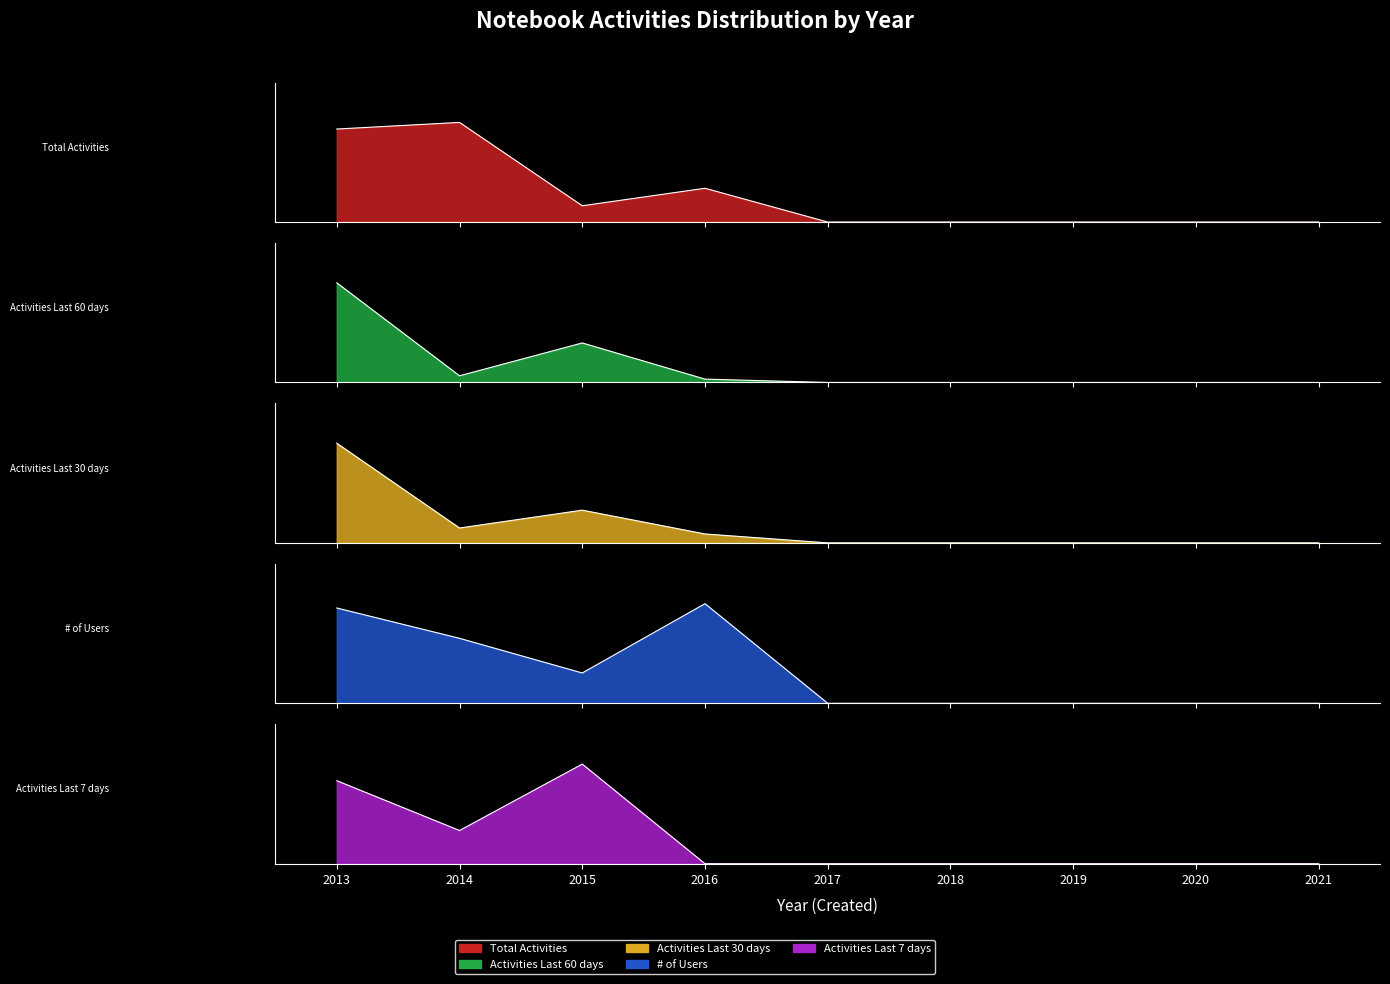

Which series has the largest total across all categories?

# of Users